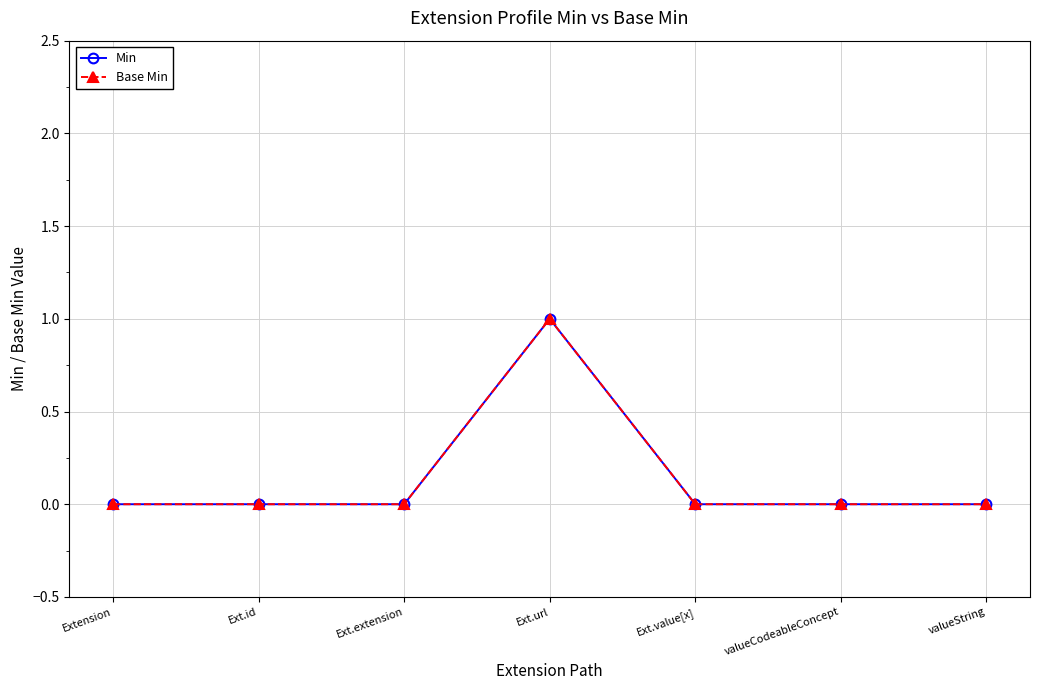

True or false: Base Min and Min cross at least once.

False